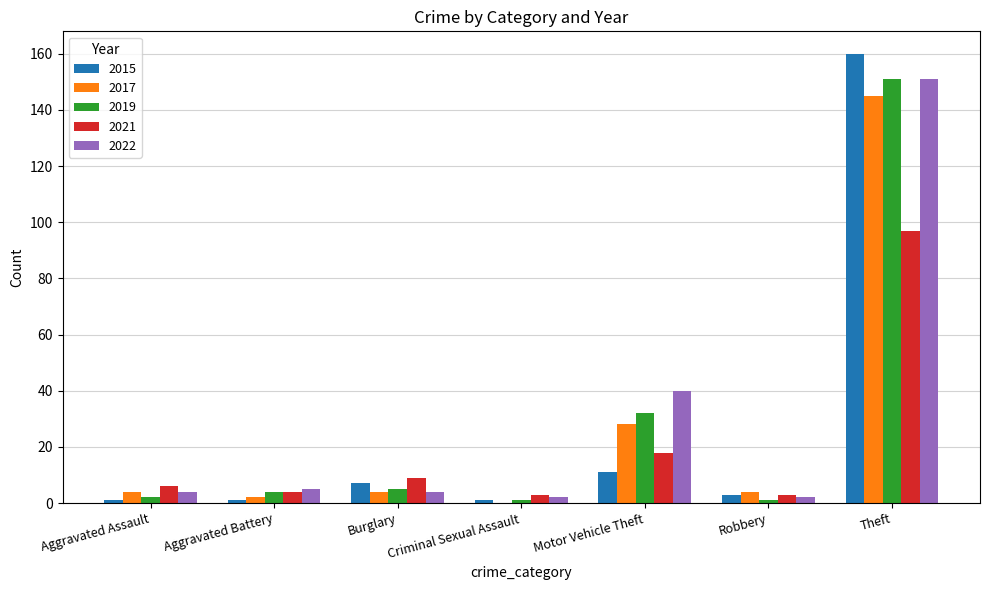

What is the sum of all 2017 values?

187